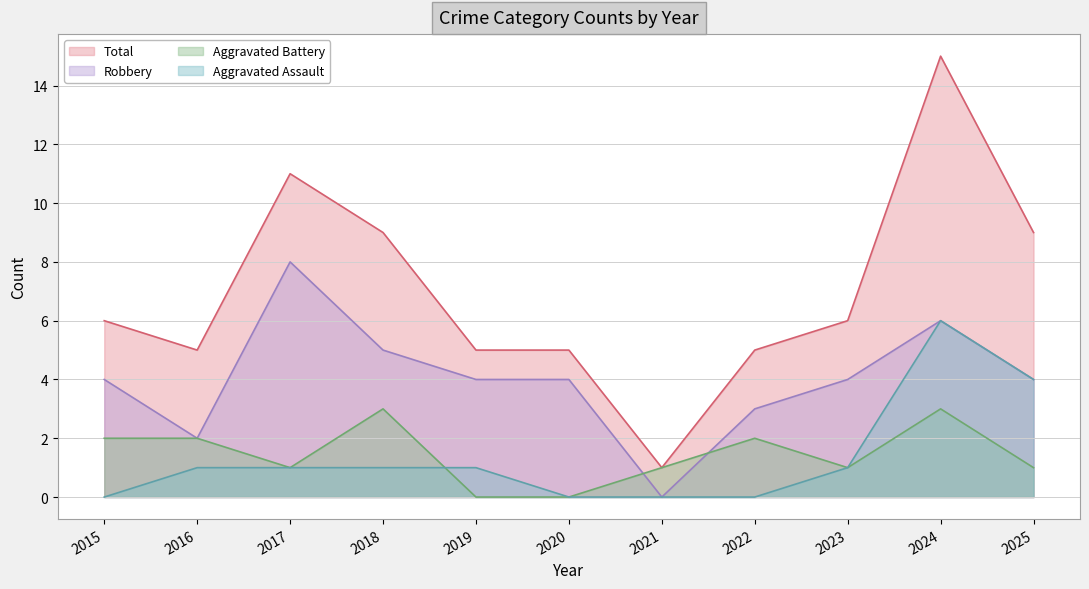

Which label corresponds to the smallest value in the chart?

2015